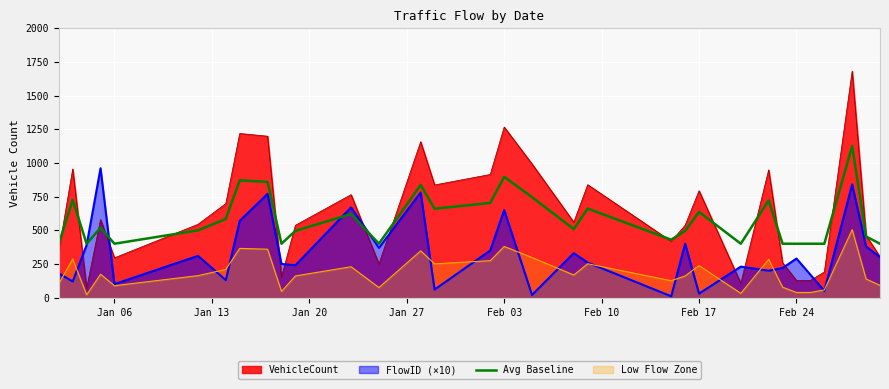

What is the maximum value for FlowID (×10)?

960.0